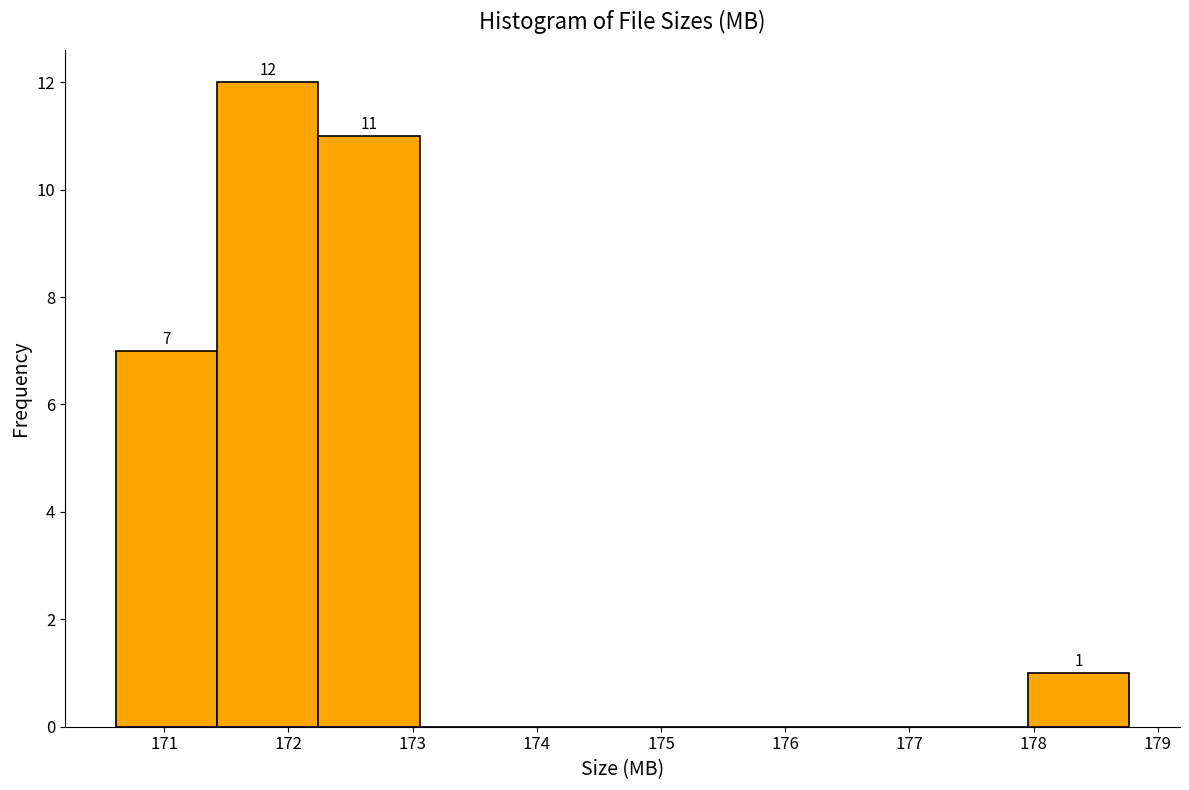

Which range on the x-axis has the tallest bar?

171.4 to 172.2